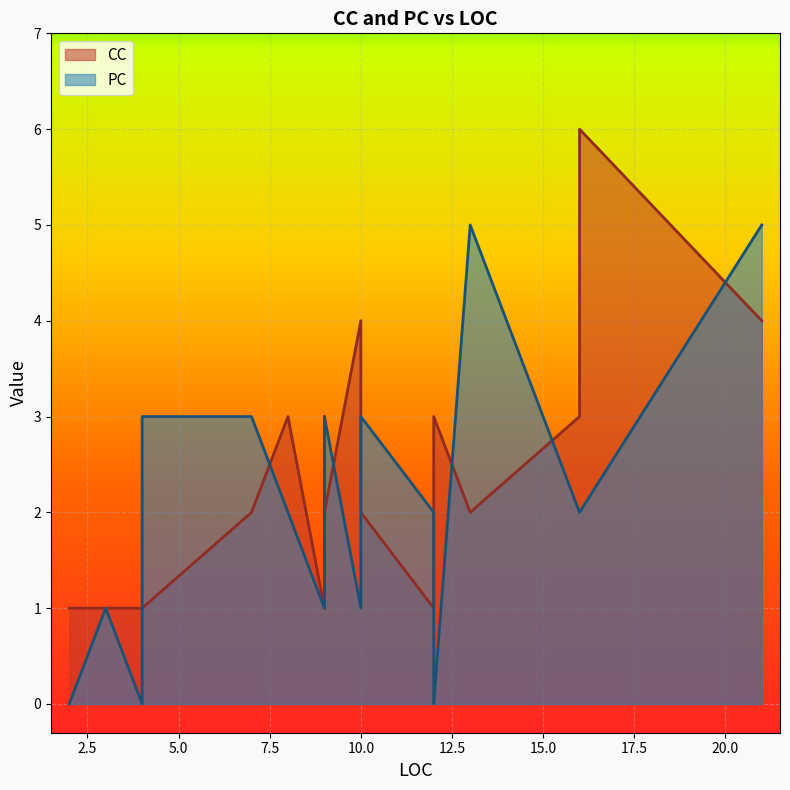

How many lines are shown in the chart?

2